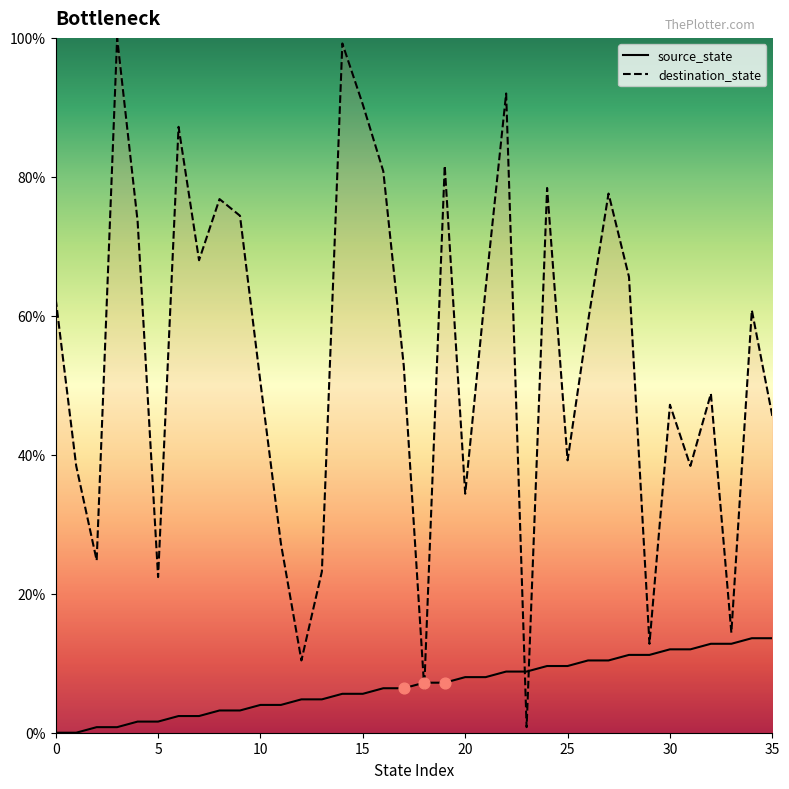

At how many categories does at least one series exceed 8?

35